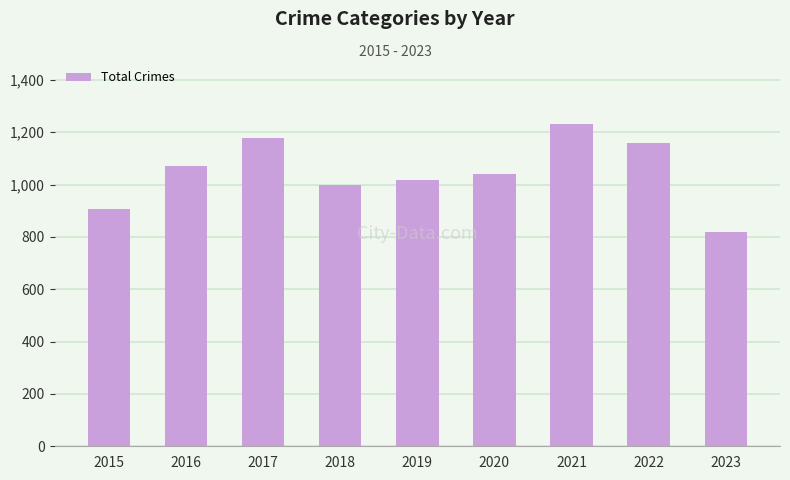

Is it true that the value at 2021 is 1230?

True